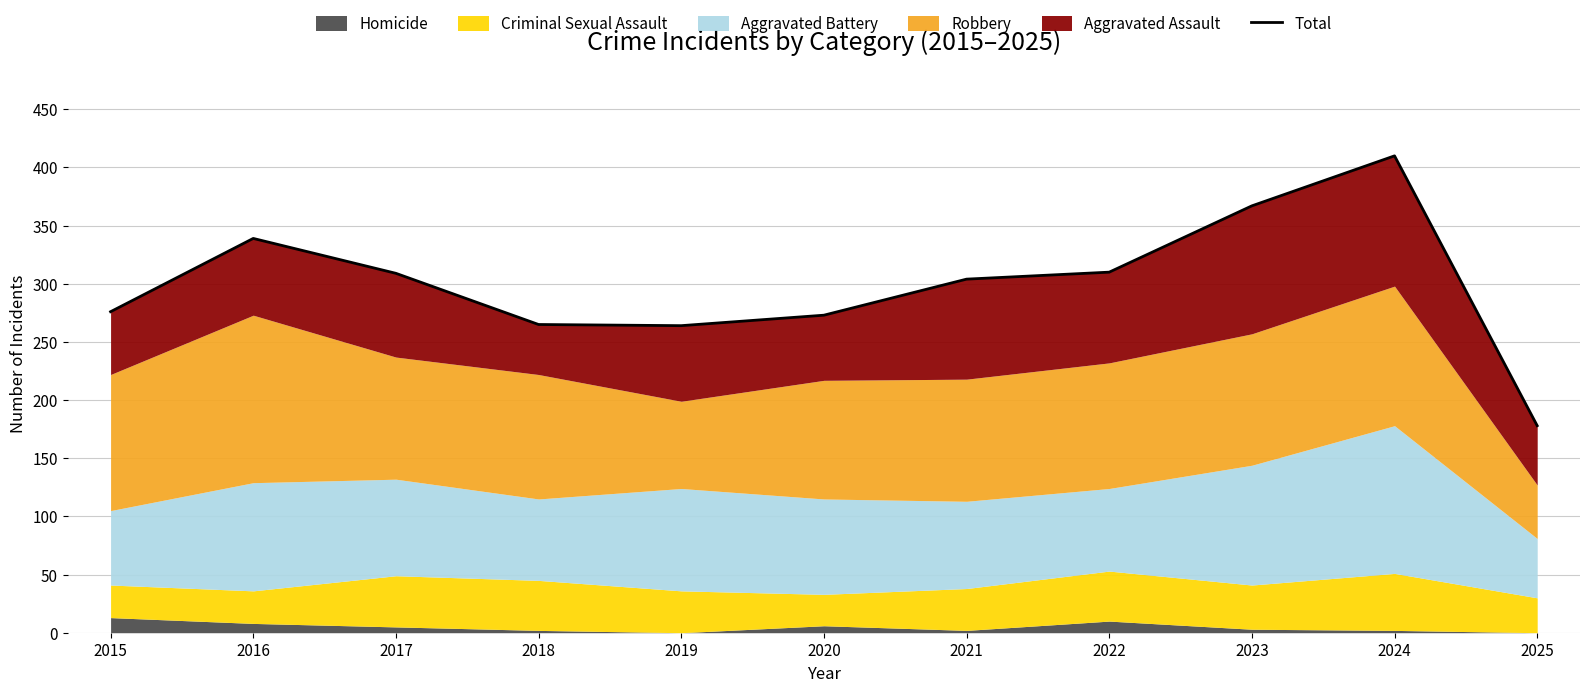

How many points are higher than both their immediate neighbors (excluding endpoints)?

2